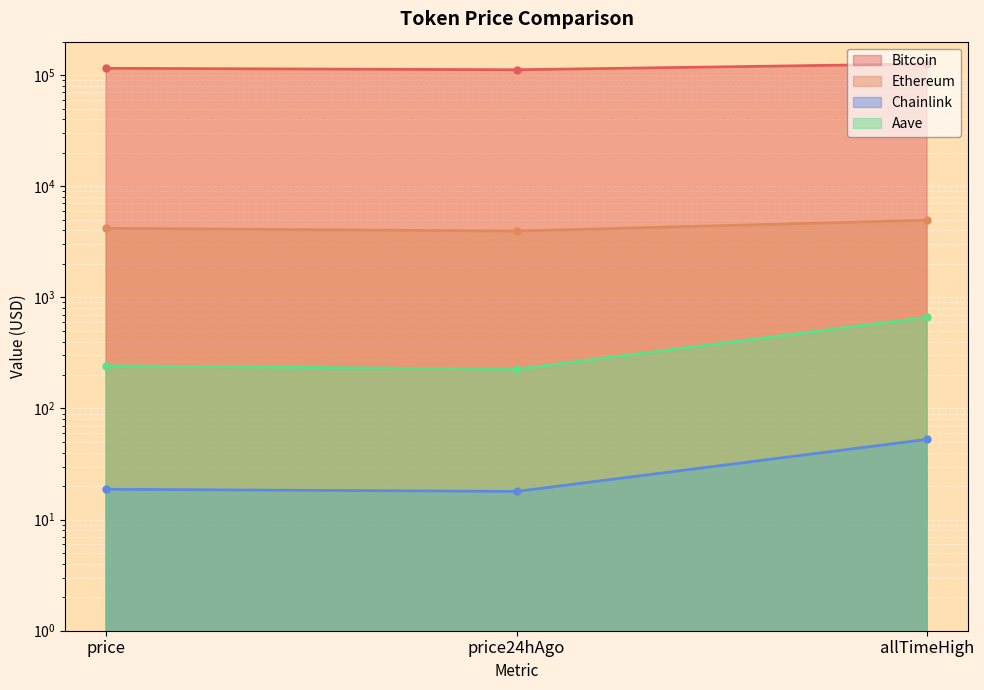

What value does the Aave series have at allTimeHigh?

661.7